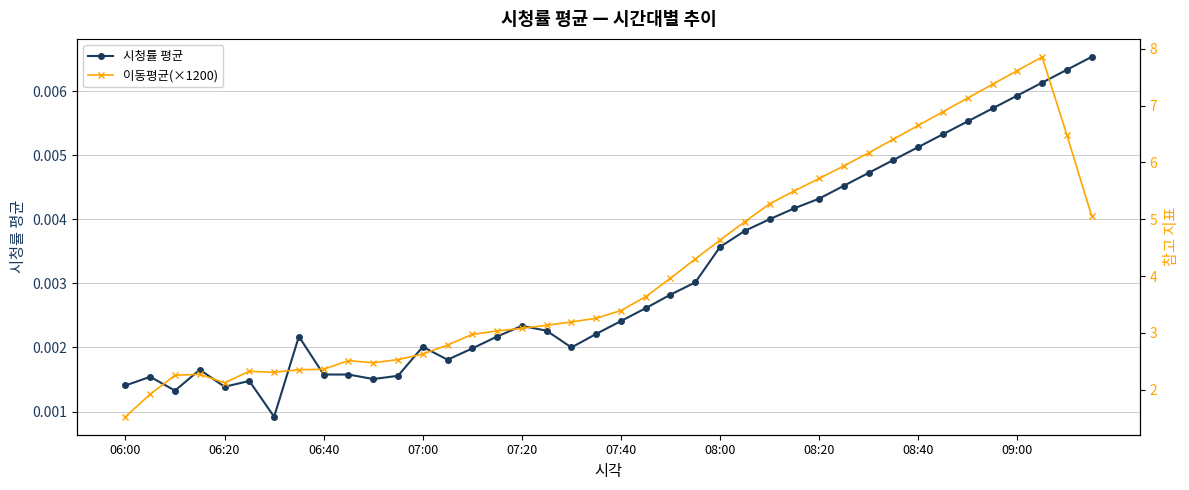

Count the 시청률 평균 values in the range 0 to 1.

40